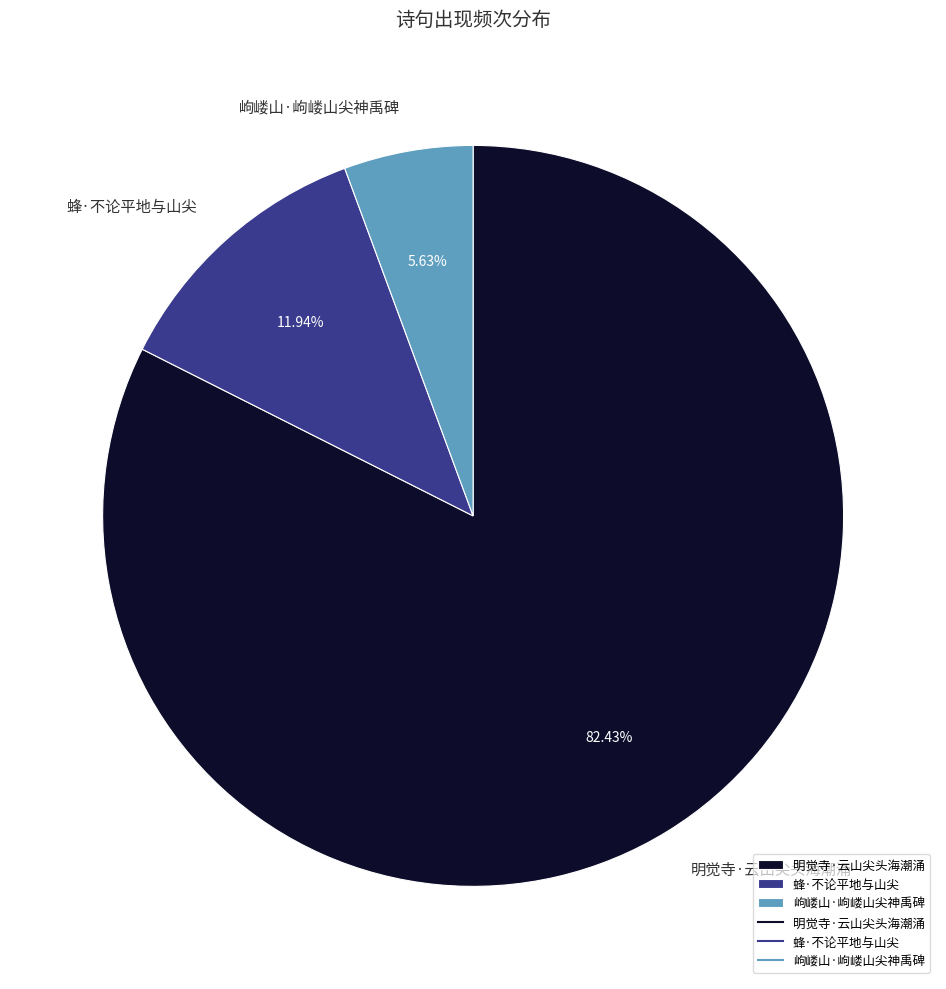

Between 岣嵝山·岣嵝山尖神禹碑 and 明觉寺·云山尖头海潮涌, which is larger?

明觉寺·云山尖头海潮涌